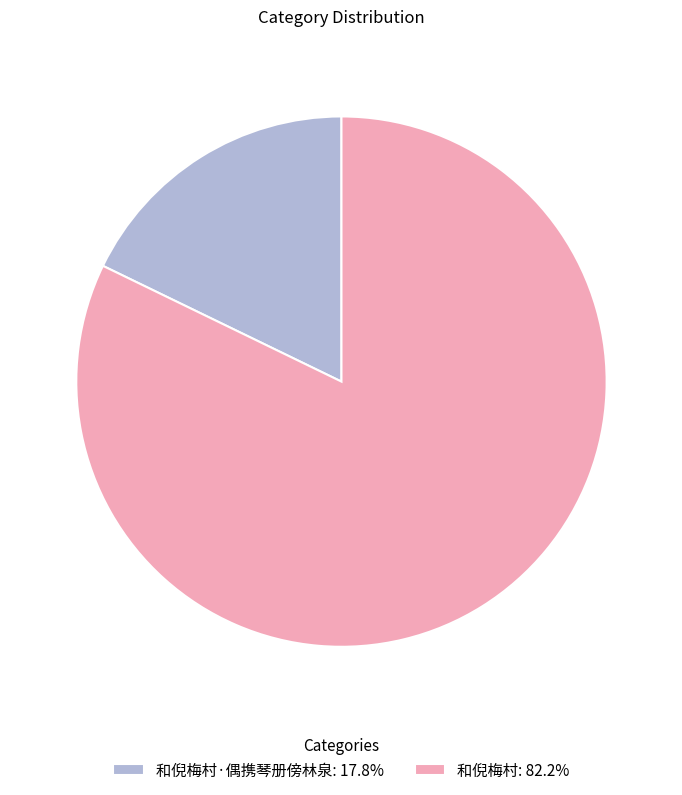

What is the ratio of the value at 和倪梅村: 82.2% to the value at 和倪梅村·偶携琴册傍林泉: 17.8%?

4.6